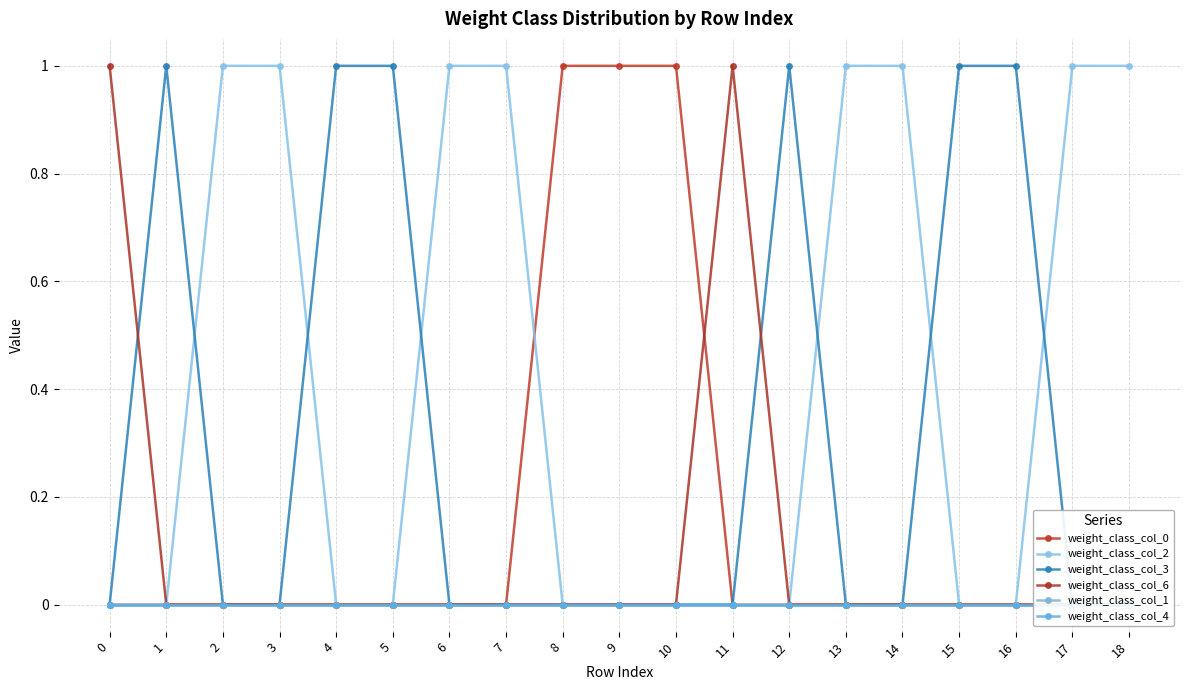

What is the difference between the second highest and second lowest values in the weight_class_col_0 series?

1